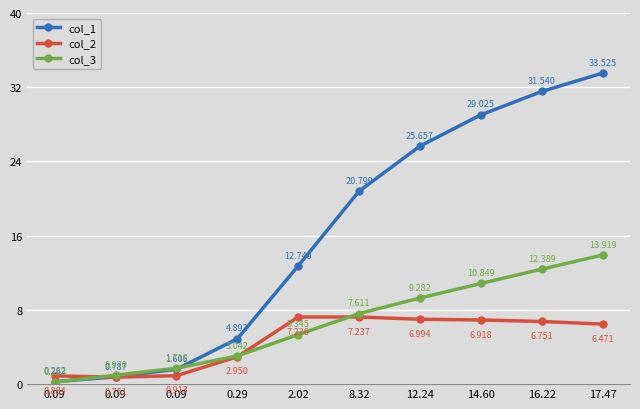

Does the chart display data point markers on the line(s)?

Yes